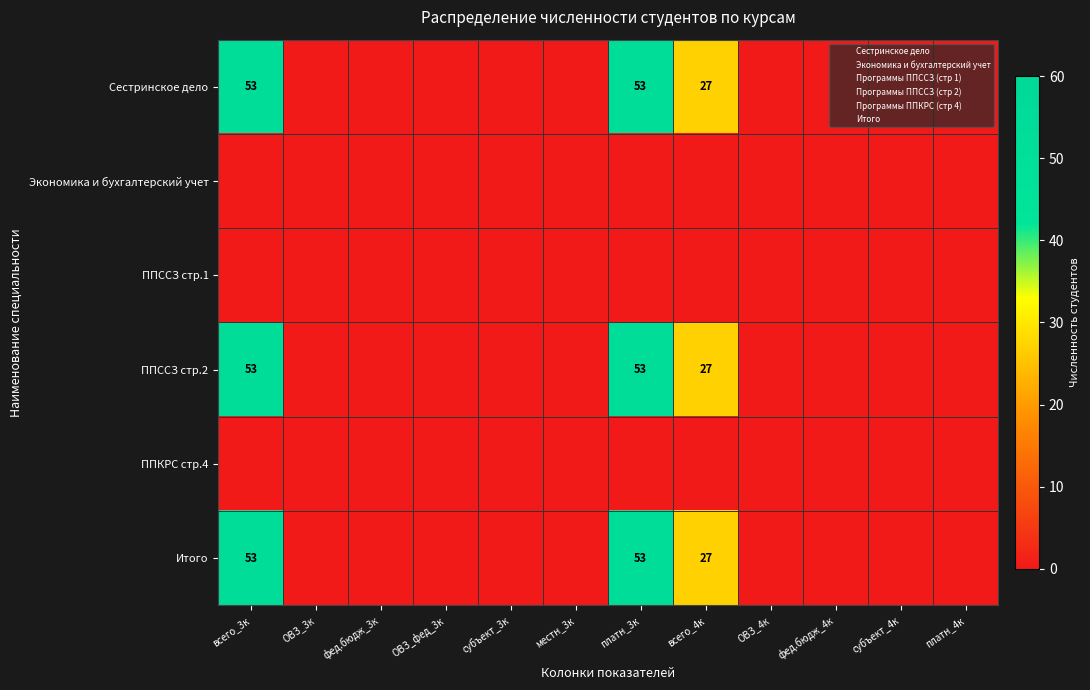

At фед.бюдж_4к, list the series in order from largest to smallest.

Сестринское дело, Экономика и бухгалтерский учет, ППССЗ стр.1, ППССЗ стр.2, ППКРС стр.4, Итого